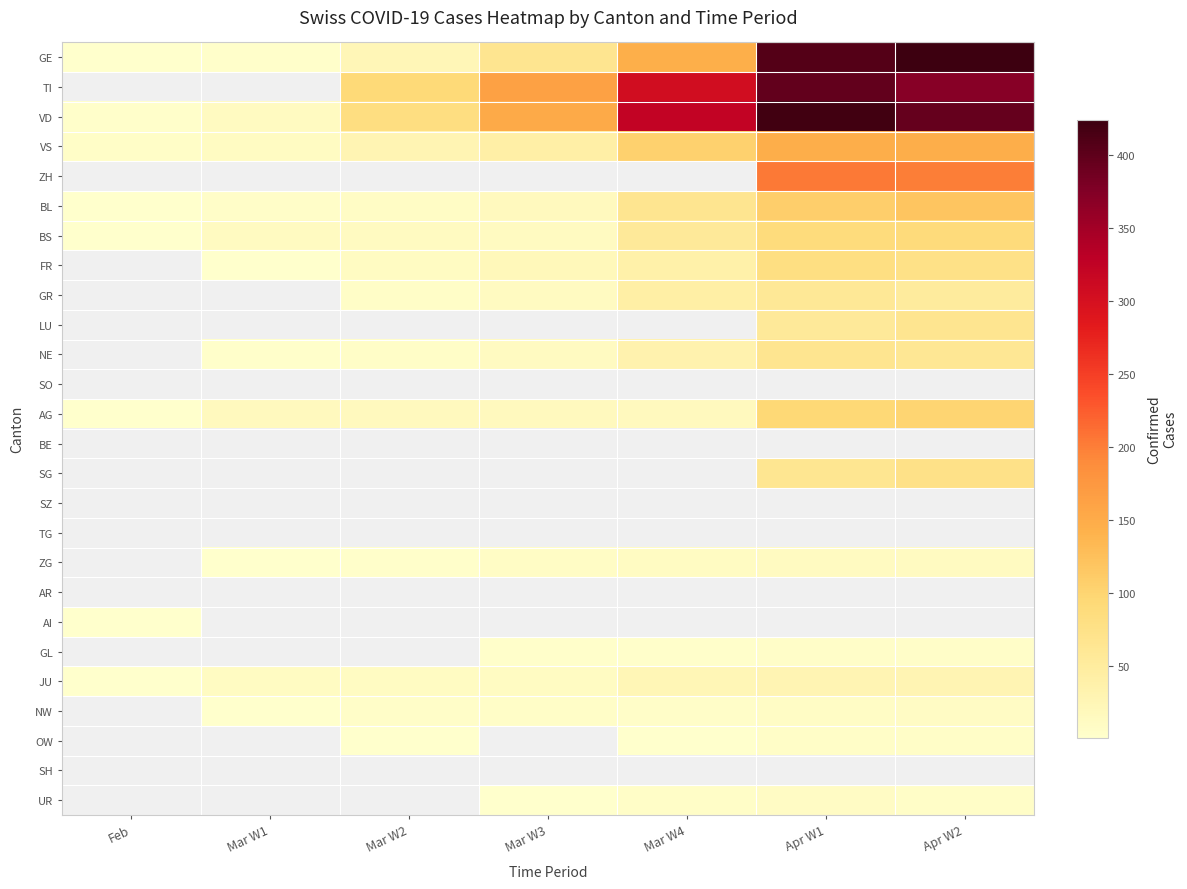

Which series has the largest total across all categories?

VD